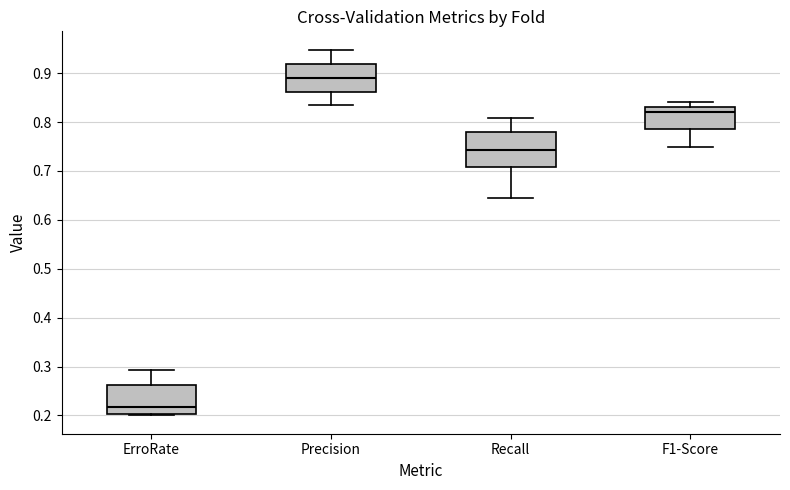

Where does the median line of the box for ErroRate sit on the y-axis? The values are not printed on the chart, so give them approximately, as read against the axis.

0.22